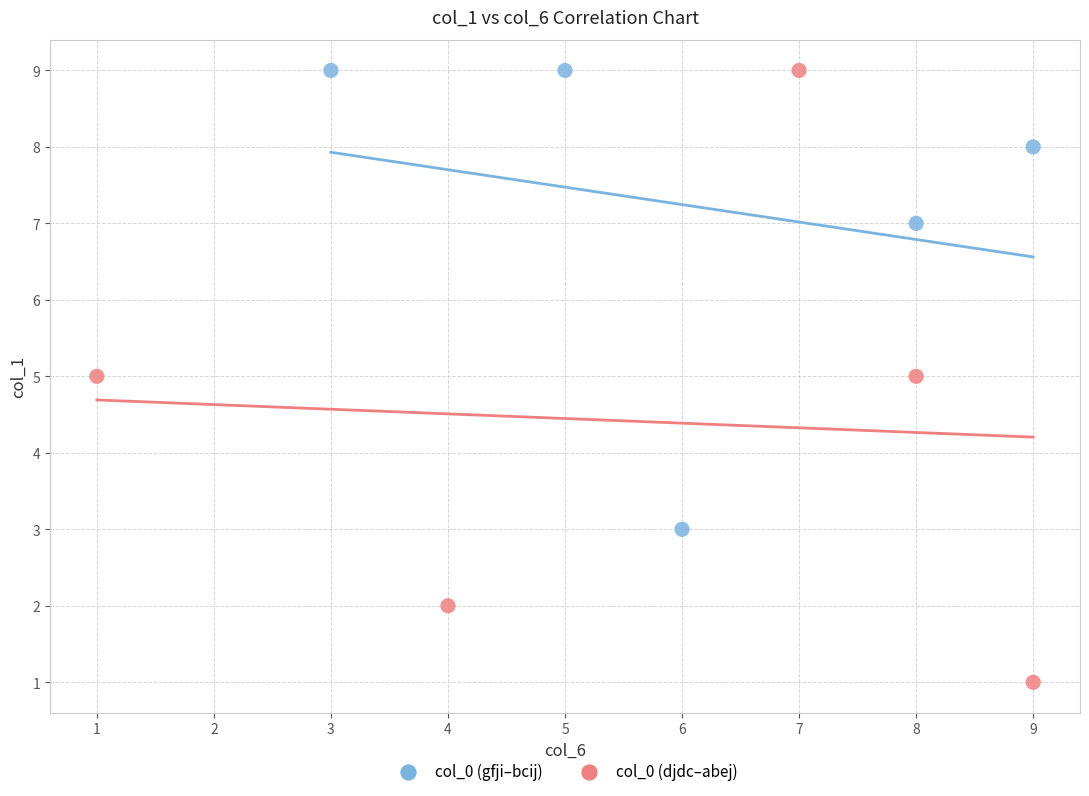

Which series has the largest Y range (max minus min)?

col_0 (djdc–abej)